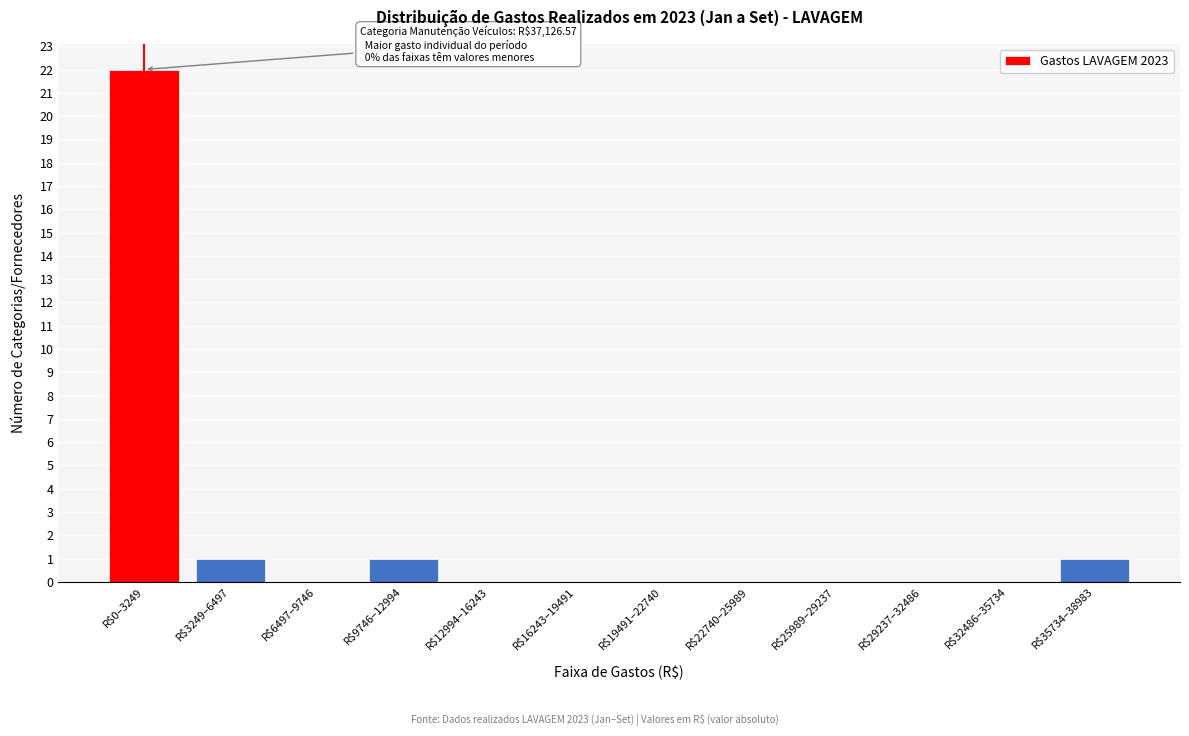

At which category does the chart reach its peak across all series?

R$0–3249